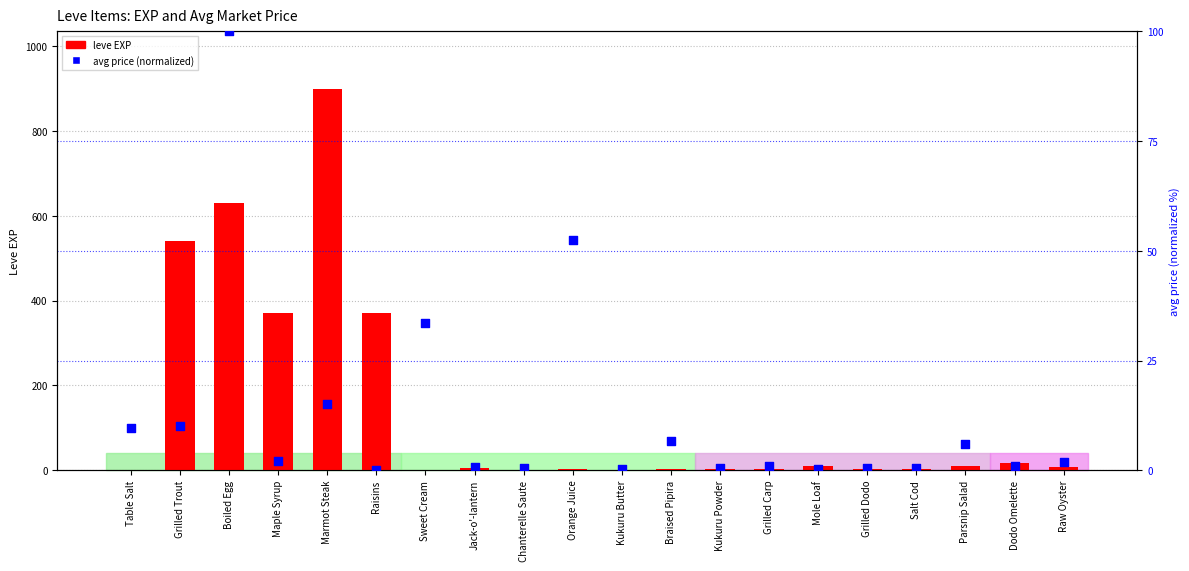

Which series reaches the minimum Y coordinate?

avg price (normalized)